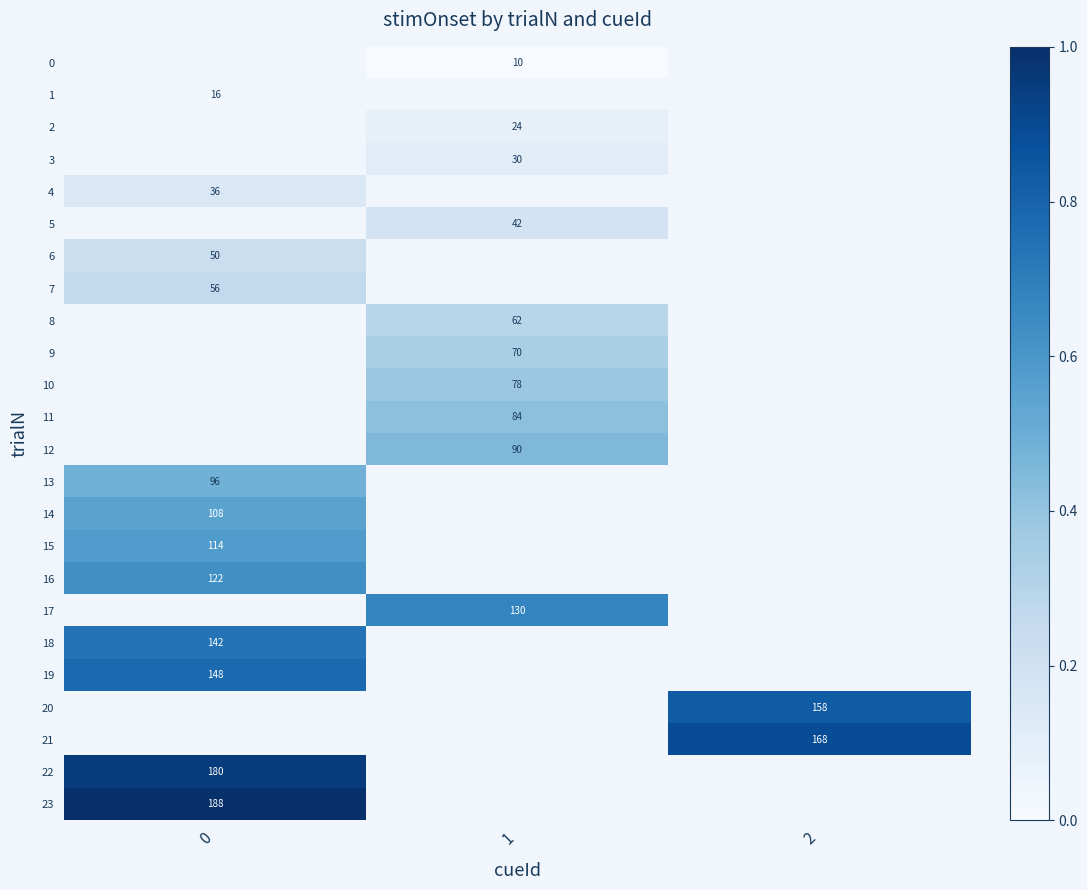

Count the number of data series in this chart.

24